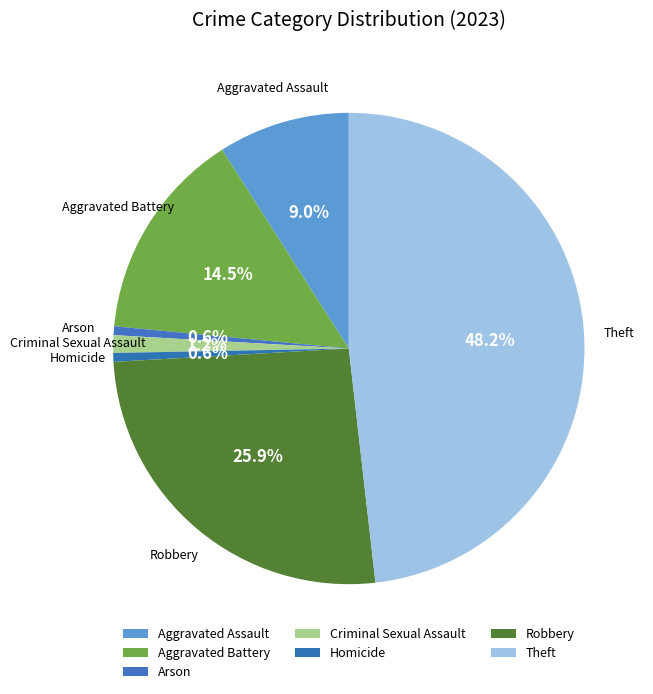

Count the number of slices in the pie.

7